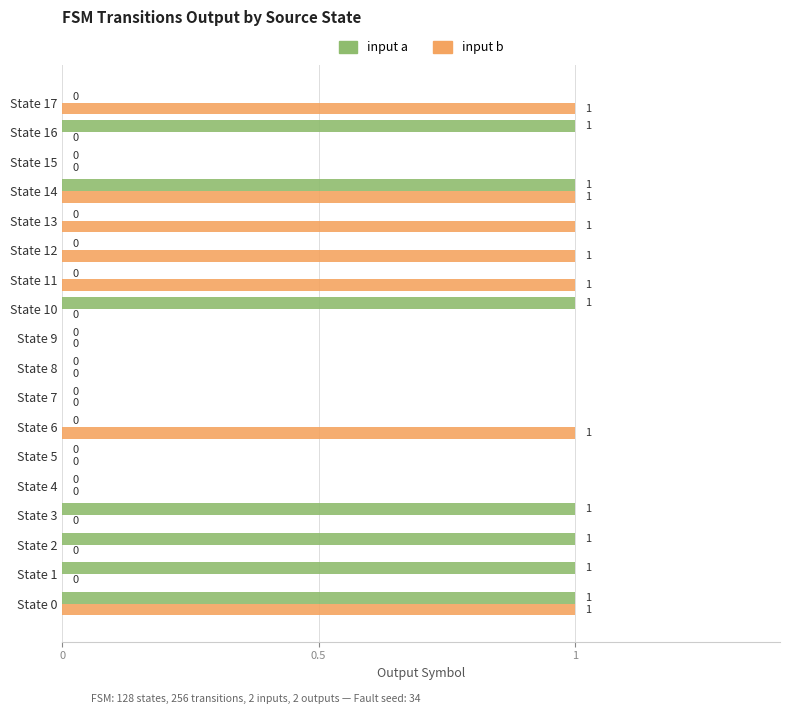

What is the sum of all input b values?

7